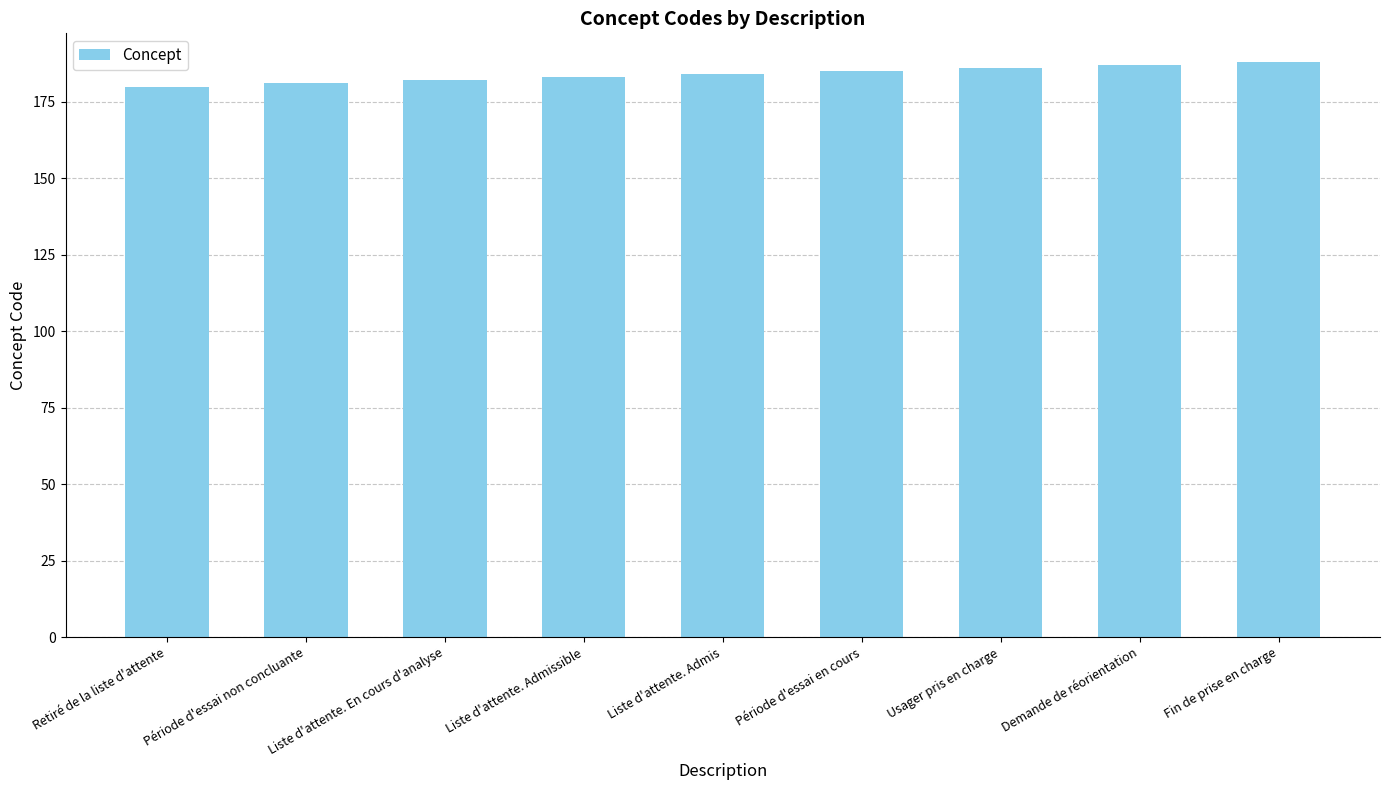

What is the maximum value shown in the chart?

188